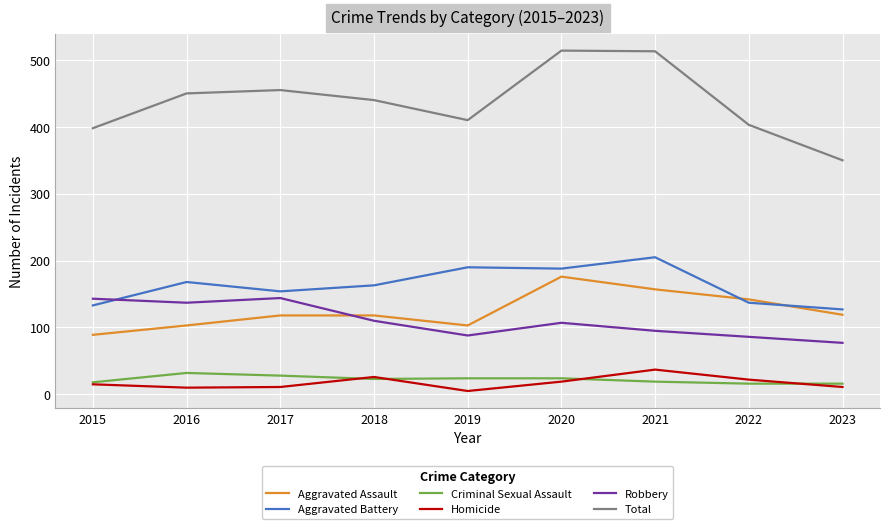

What is the approximate value of Criminal Sexual Assault at 2021, to the nearest 10?

20